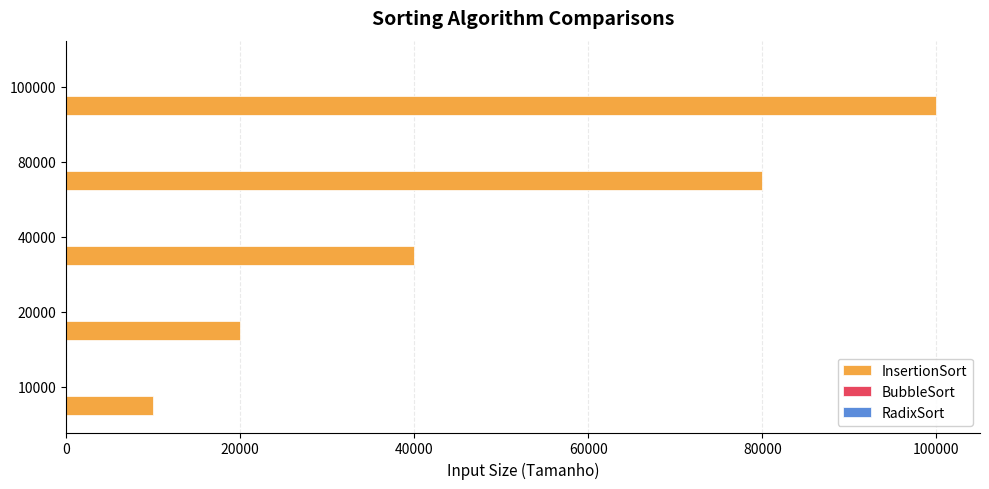

Where is the data nearest to the value 54999?

40000